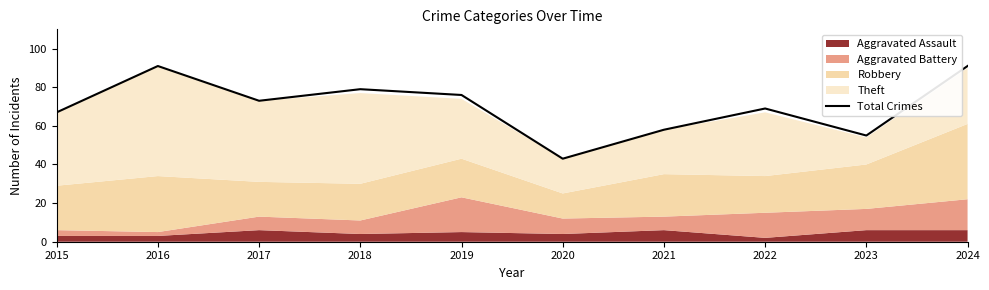

Reading left to right, extract all data points from this chart.

67	91	73	79	76	43	58	69	55	91